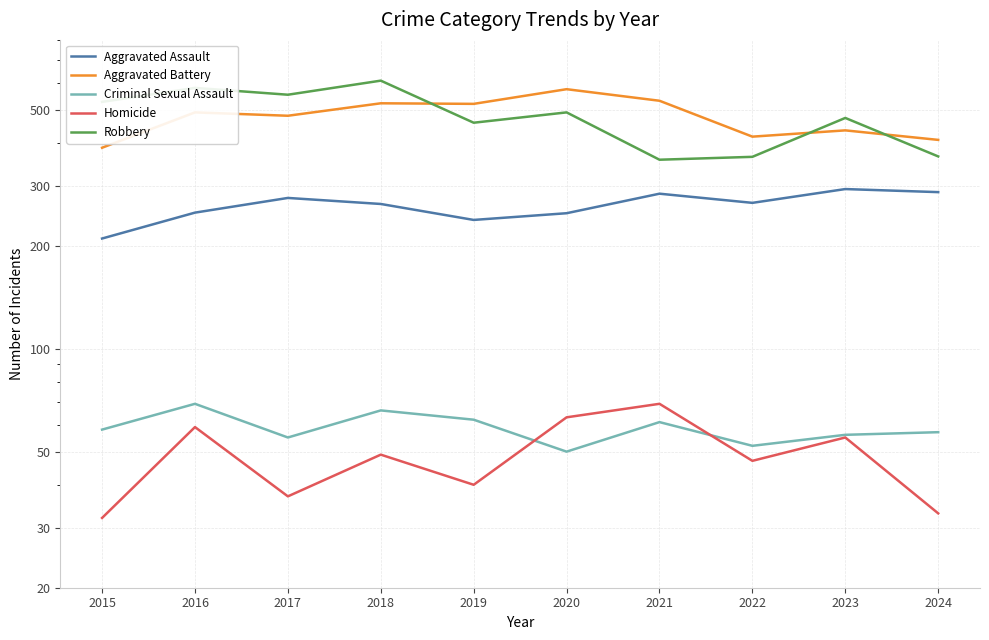

How many data points in Homicide are above 49?

4